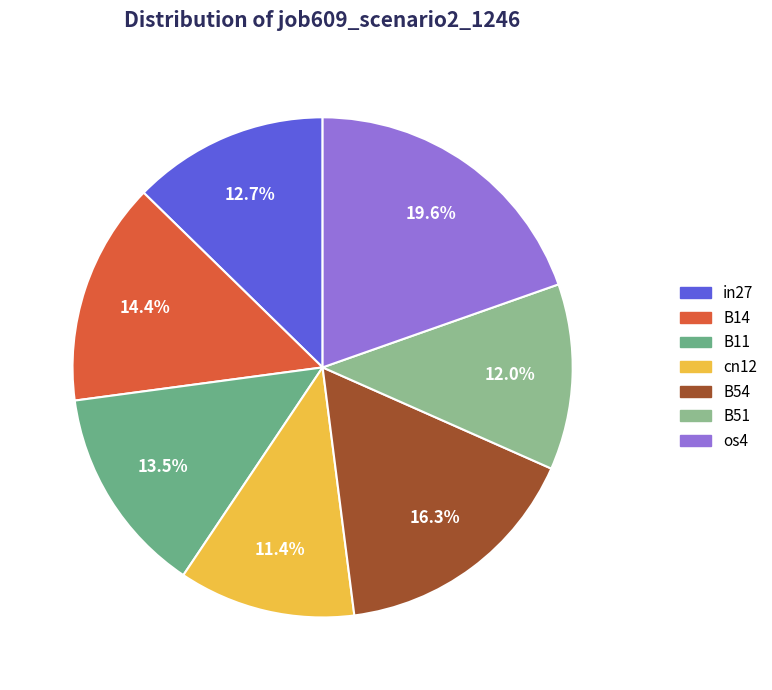

True or false: cn12 accounts for 1% of the total.

False